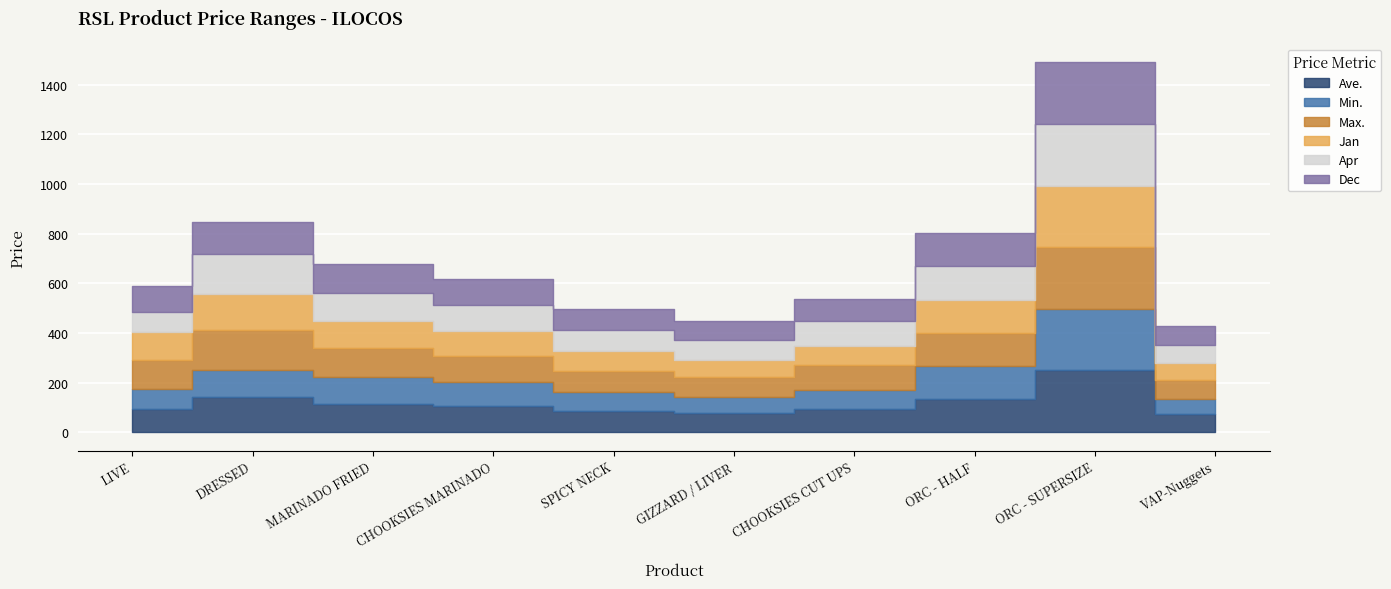

What is the difference between the second highest and second lowest values in the Min. series?

64.5